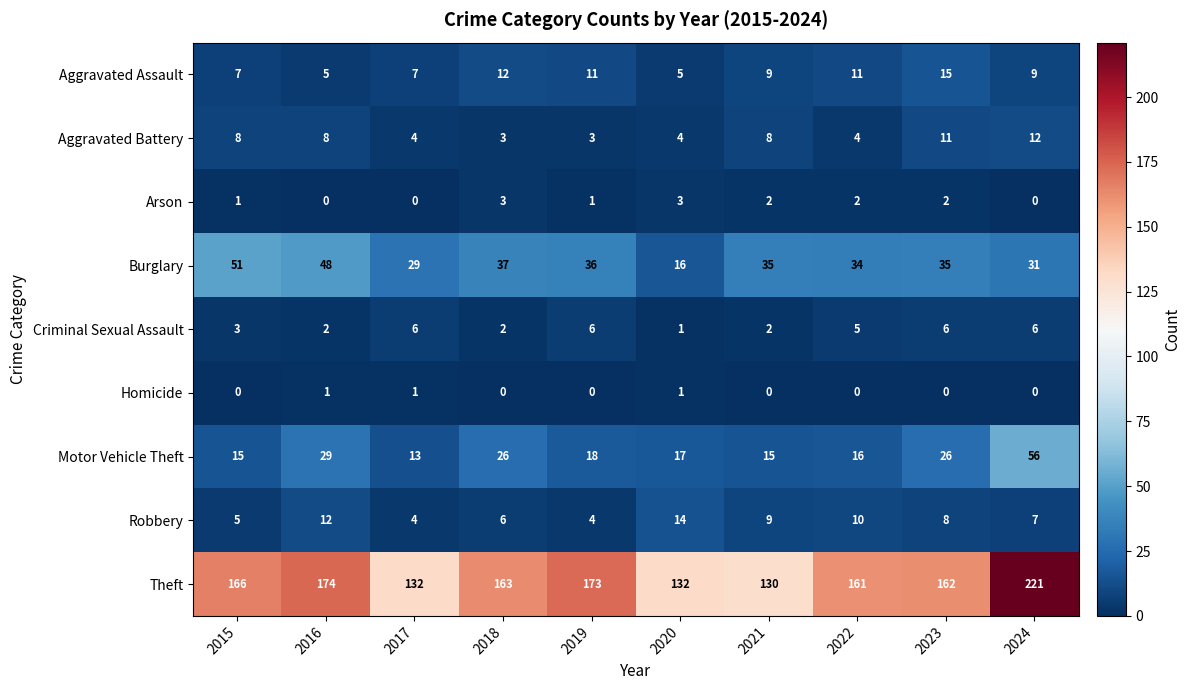

What is the difference between the maximum and minimum values in the Criminal Sexual Assault series?

5